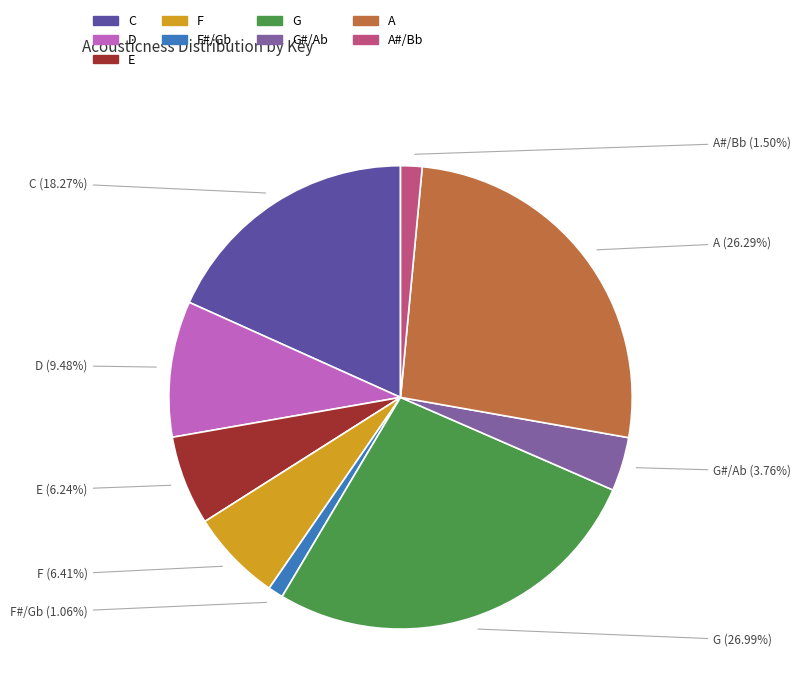

Is there a majority slice in this chart?

No